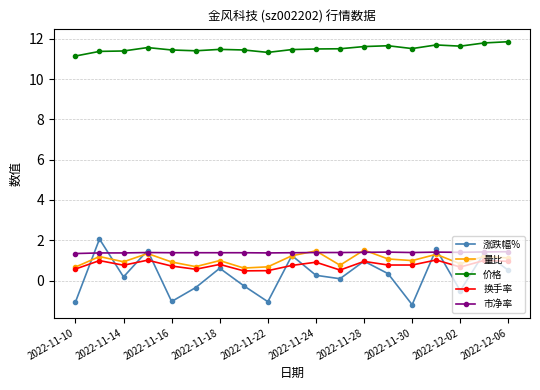

What is the minimum value for 市净率?

1.3